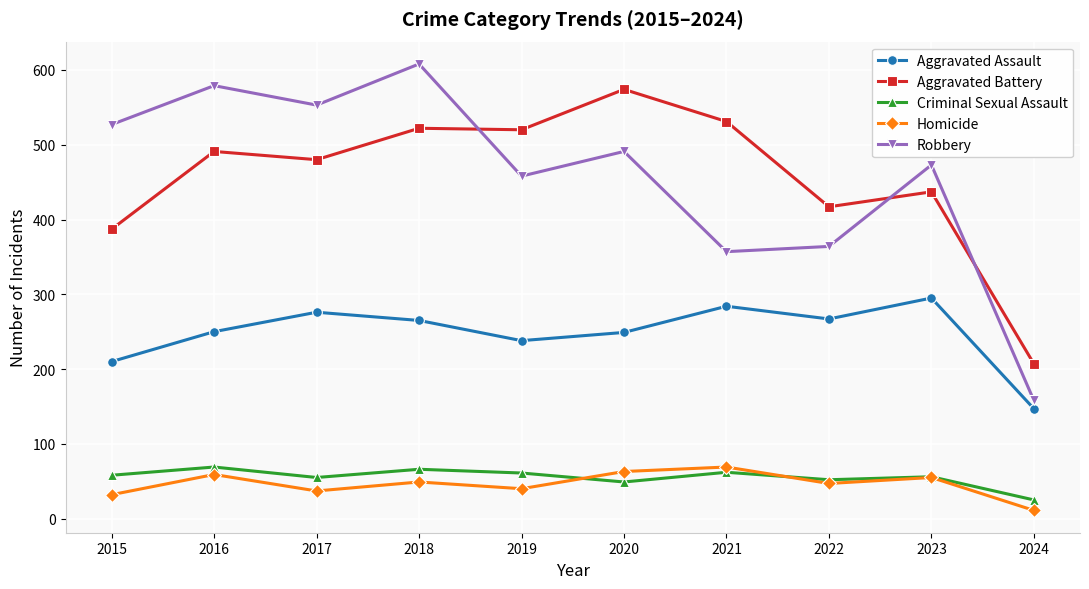

What is the maximum value for Homicide?

69